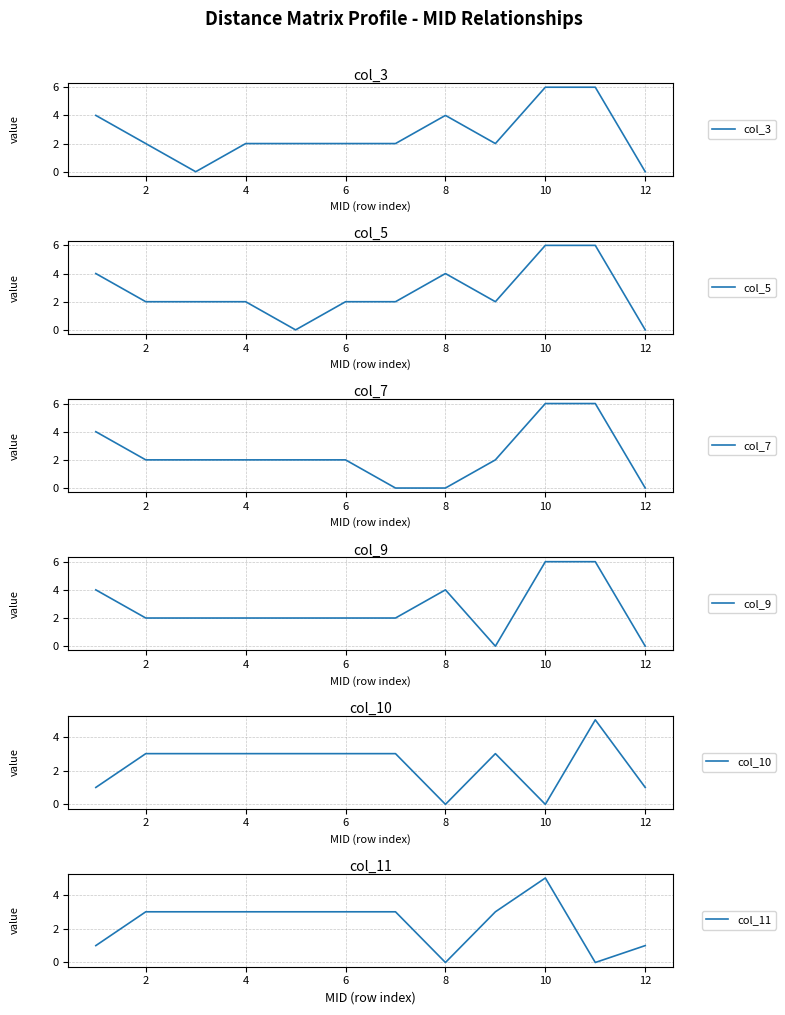

Reading right to left, list all the values displayed in this chart.

col_3: 0	6	6	2	4	2	2	2	2	0	2	4
col_5: 0	6	6	2	4	2	2	0	2	2	2	4
col_7: 0	6	6	2	0	0	2	2	2	2	2	4
col_9: 0	6	6	0	4	2	2	2	2	2	2	4
col_10: 1	5	0	3	0	3	3	3	3	3	3	1
col_11: 1	0	5	3	0	3	3	3	3	3	3	1